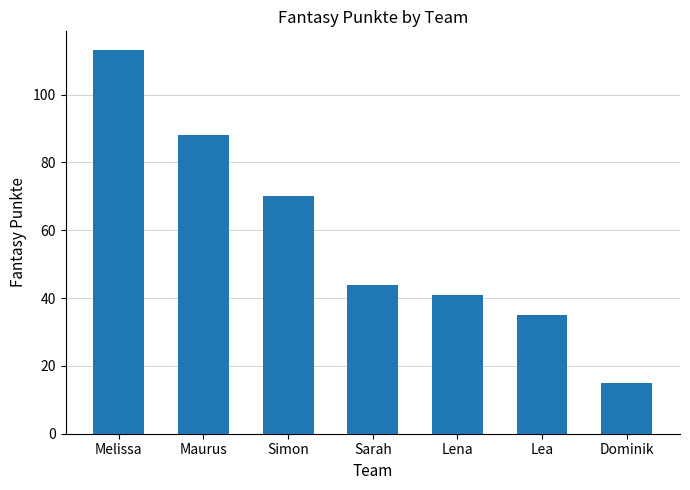

Which category has the lowest value across all series?

Dominik